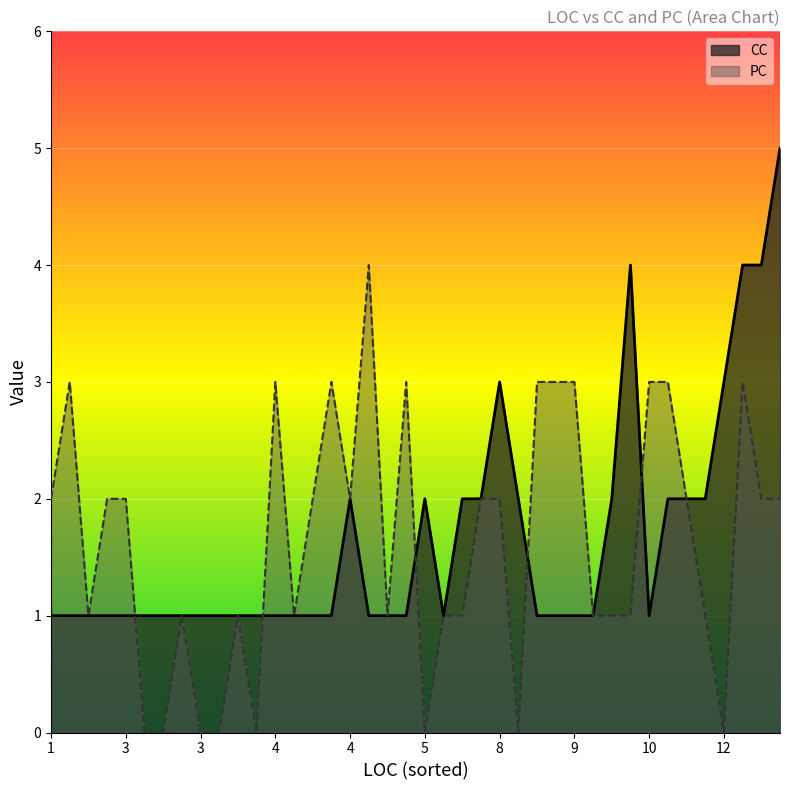

What is the sum of all CC values?

66